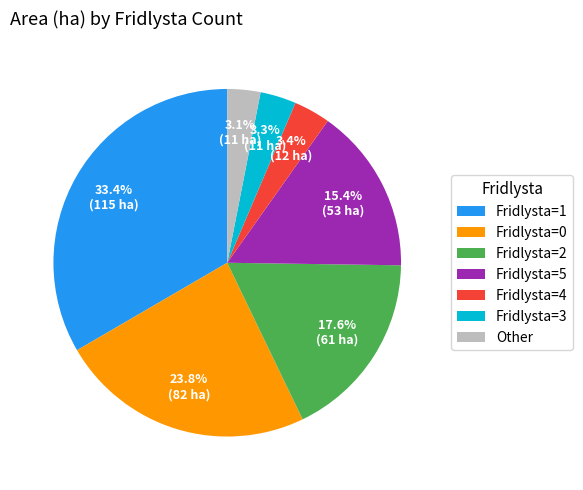

What is the total percentage of Fridlysta=5 and Fridlysta=4?

18.8%